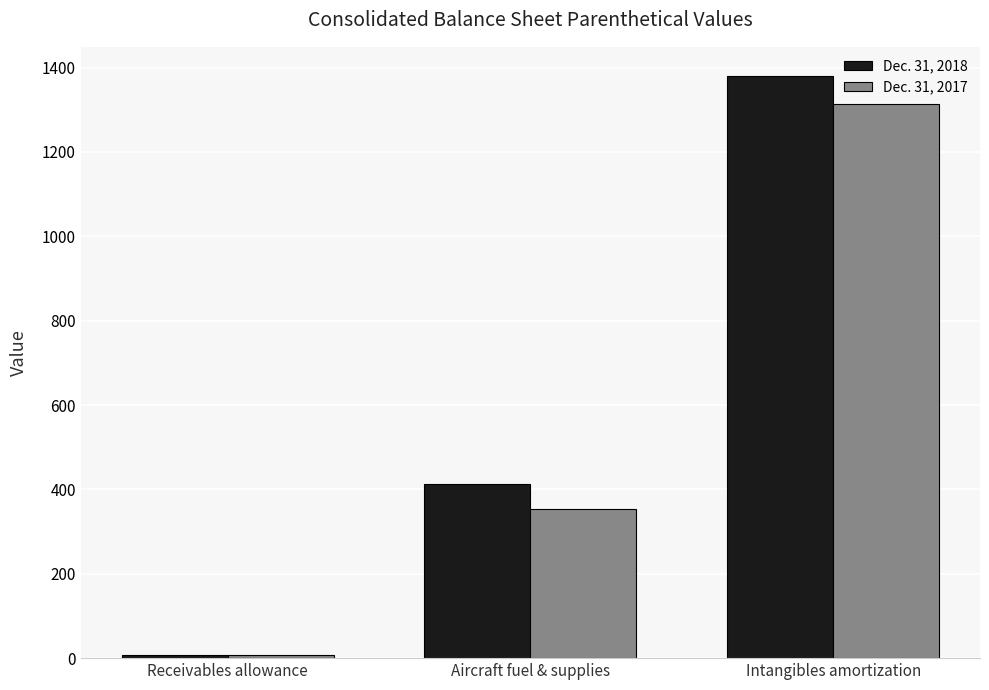

At which category is the sum across all series the highest?

Intangibles amortization